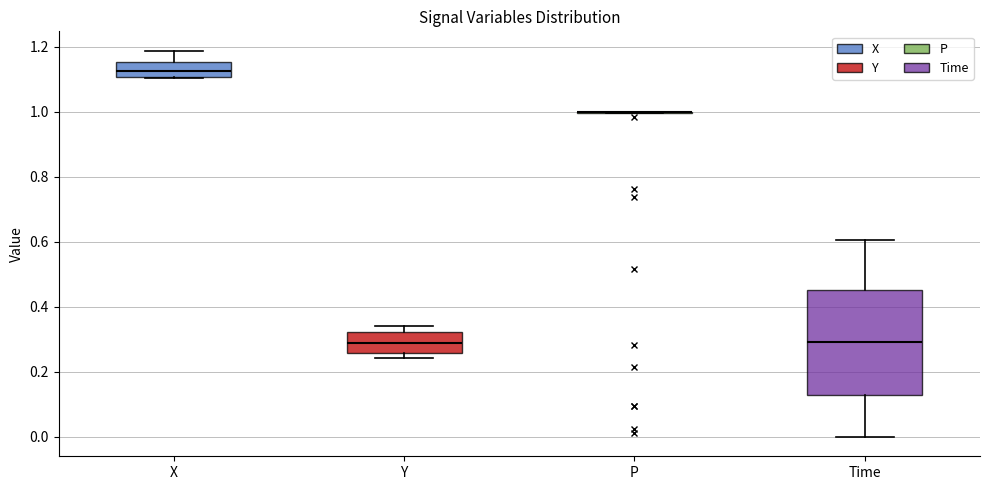

Reading left to right, transcribe this box plot: for each box, give where its median line is, the range the box spans, and where its two whiskers end, as read against the y-axis. The values are not printed on the chart, so give them approximately, as read against the axis.

X: median 1.12, box 1.10 to 1.16, whiskers 1.10 to 1.18
Y: median 0.30, box 0.26 to 0.32, whiskers 0.24 to 0.34
P: box collapsed to a line at 1.00, whiskers 1.00 to 1.00
Time: median 0.30, box 0.12 to 0.46, whiskers 0.00 to 0.60